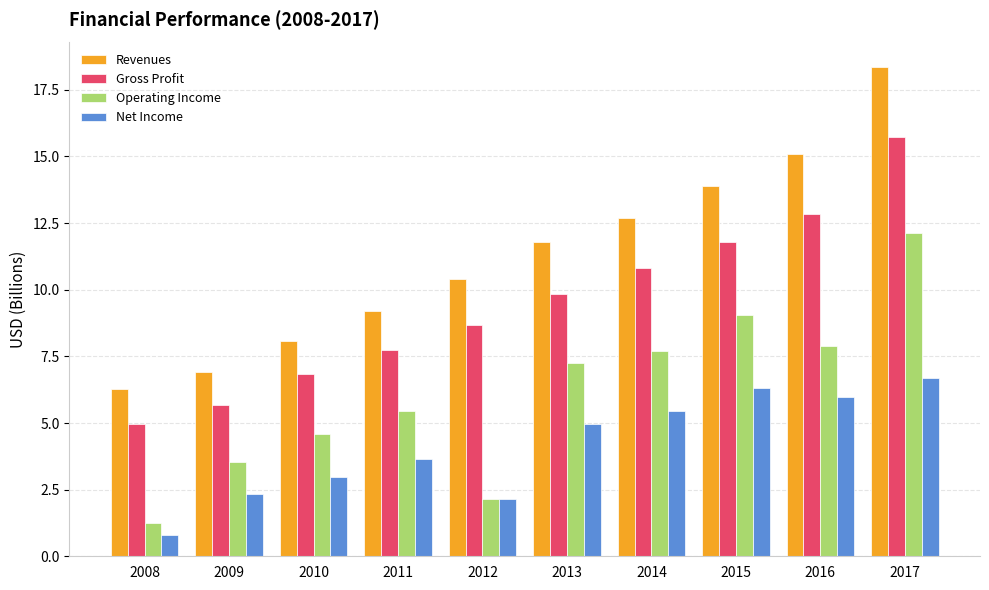

How many data points in Revenues are less than 11?

5